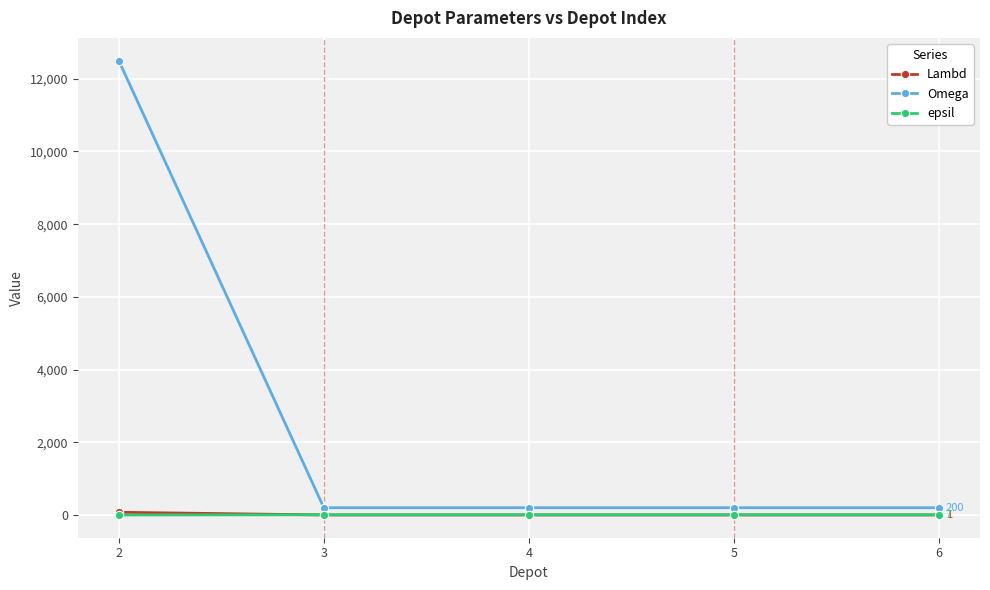

True or false: Omega has more than 2 points higher than both neighbors.

False